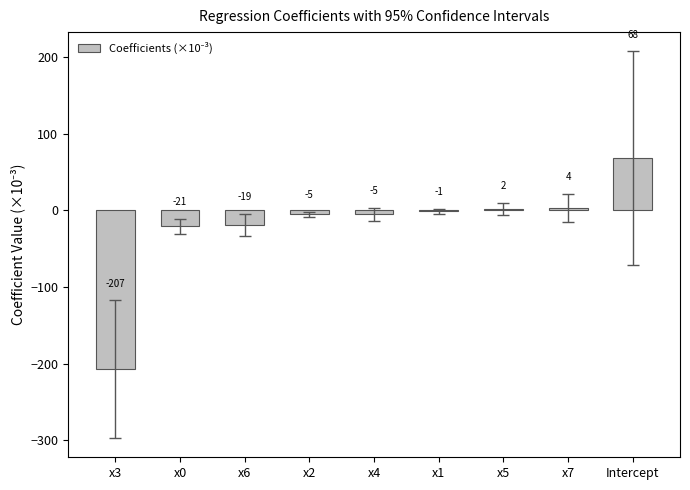

Reading left to right, extract all data points from this chart.

-207.4	-20.7	-18.9	-5.2	-4.9	-1.4	2.0	3.6	68.3